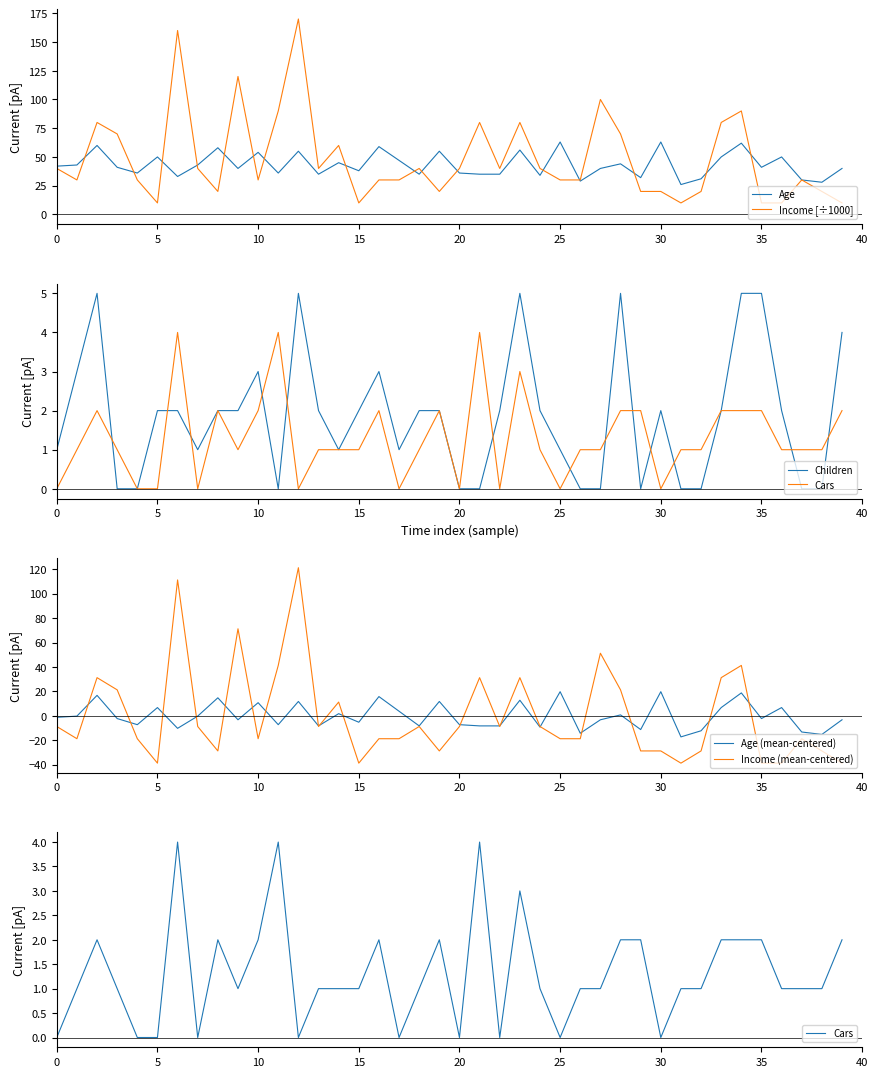

Reading left to right, extract all data points from this chart.

Age: 42.0	43.0	60.0	41.0	36.0	50.0	33.0	43.0	58.0	40.0	54.0	36.0	55.0	35.0	45.0	38.0	59.0	47.0	35.0	55.0	36.0	35.0	35.0	56.0	34.0	63.0	29.0	40.0	44.0	32.0	63.0	26.0	31.0	50.0	62.0	41.0	50.0	30.0	28.0	40.0
Income [÷1000]: 40.0	30.0	80.0	70.0	30.0	10.0	160.0	40.0	20.0	120.0	30.0	90.0	170.0	40.0	60.0	10.0	30.0	30.0	40.0	20.0	40.0	80.0	40.0	80.0	40.0	30.0	30.0	100.0	70.0	20.0	20.0	10.0	20.0	80.0	90.0	10.0	10.0	30.0	20.0	10.0
Children: 1.0	3.0	5.0	0.0	0.0	2.0	2.0	1.0	2.0	2.0	3.0	0.0	5.0	2.0	1.0	2.0	3.0	1.0	2.0	2.0	0.0	0.0	2.0	5.0	2.0	1.0	0.0	0.0	5.0	0.0	2.0	0.0	0.0	2.0	5.0	5.0	2.0	0.0	0.0	4.0
Cars: 0.0	1.0	2.0	1.0	0.0	0.0	4.0	0.0	2.0	1.0	2.0	4.0	0.0	1.0	1.0	1.0	2.0	0.0	1.0	2.0	0.0	4.0	0.0	3.0	1.0	0.0	1.0	1.0	2.0	2.0	0.0	1.0	1.0	2.0	2.0	2.0	1.0	1.0	1.0	2.0
Age (mean-centered): -1.2	-0.2	16.8	-2.2	-7.2	6.8	-10.2	-0.2	14.8	-3.2	10.8	-7.2	11.8	-8.2	1.8	-5.2	15.8	3.8	-8.2	11.8	-7.2	-8.2	-8.2	12.8	-9.2	19.8	-14.2	-3.2	0.8	-11.2	19.8	-17.2	-12.2	6.8	18.8	-2.2	6.8	-13.2	-15.2	-3.2
Income (mean-centered): -8.8	-18.8	31.2	21.2	-18.8	-38.8	111.2	-8.8	-28.8	71.2	-18.8	41.2	121.2	-8.8	11.2	-38.8	-18.8	-18.8	-8.8	-28.8	-8.8	31.2	-8.8	31.2	-8.8	-18.8	-18.8	51.2	21.2	-28.8	-28.8	-38.8	-28.8	31.2	41.2	-38.8	-38.8	-18.8	-28.8	-38.8